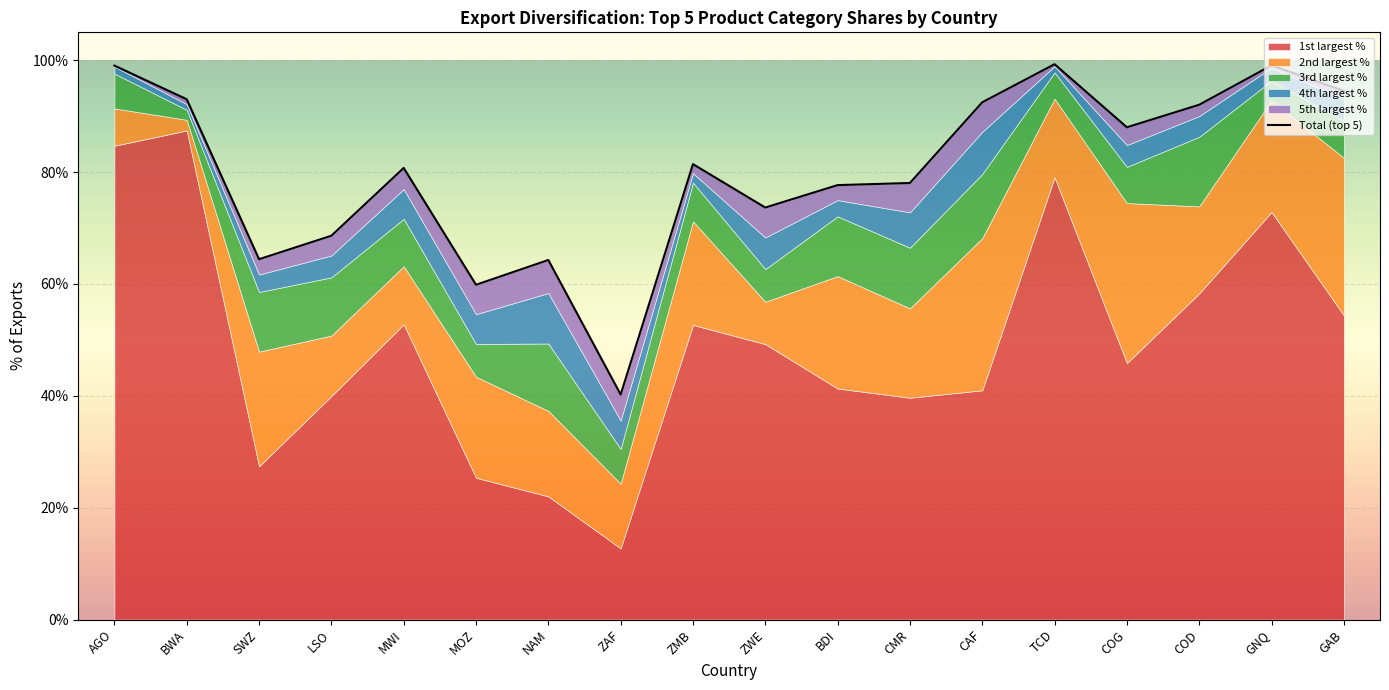

True or false: 4th largest % and 5th largest % intersect in this chart.

False